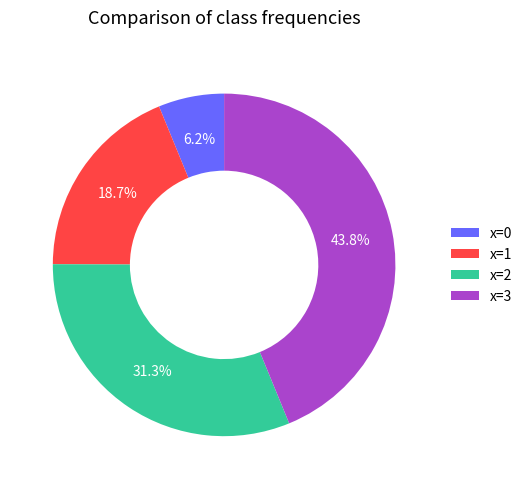

To the nearest percent, what is the average slice percentage?

25%